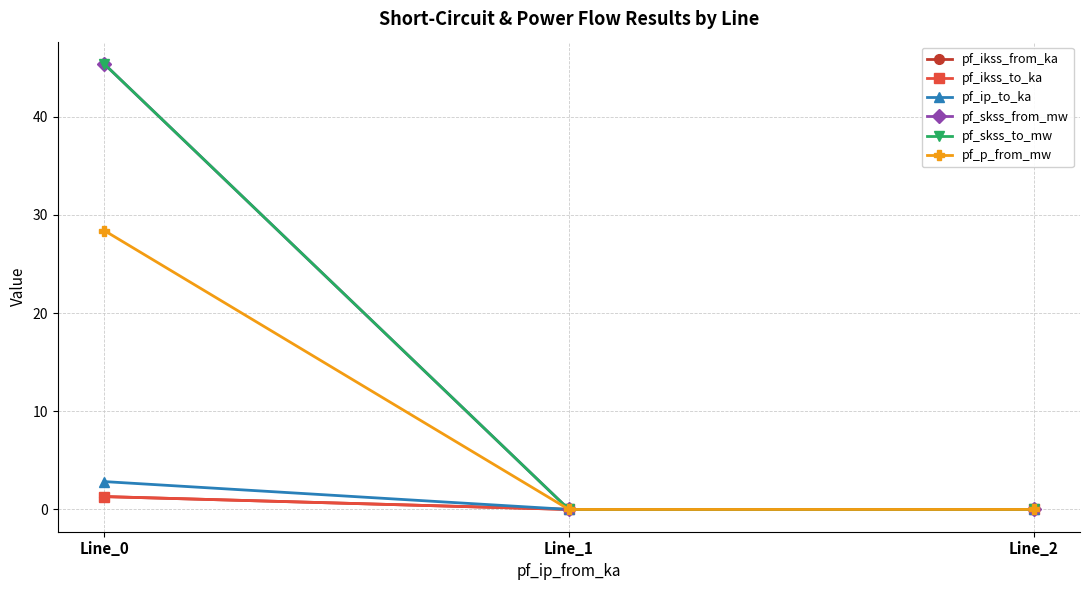

What is the spread (max minus min) of values at Line_0?

44.1